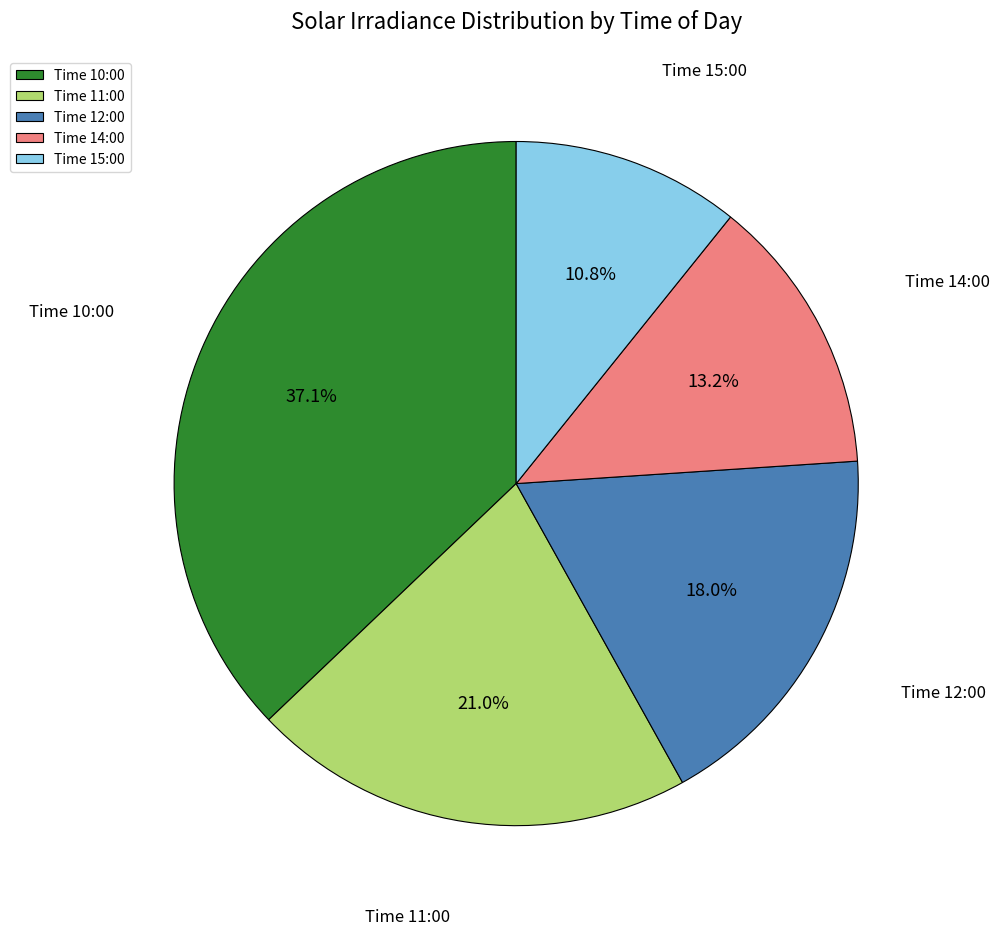

Is there a majority slice in this chart?

No